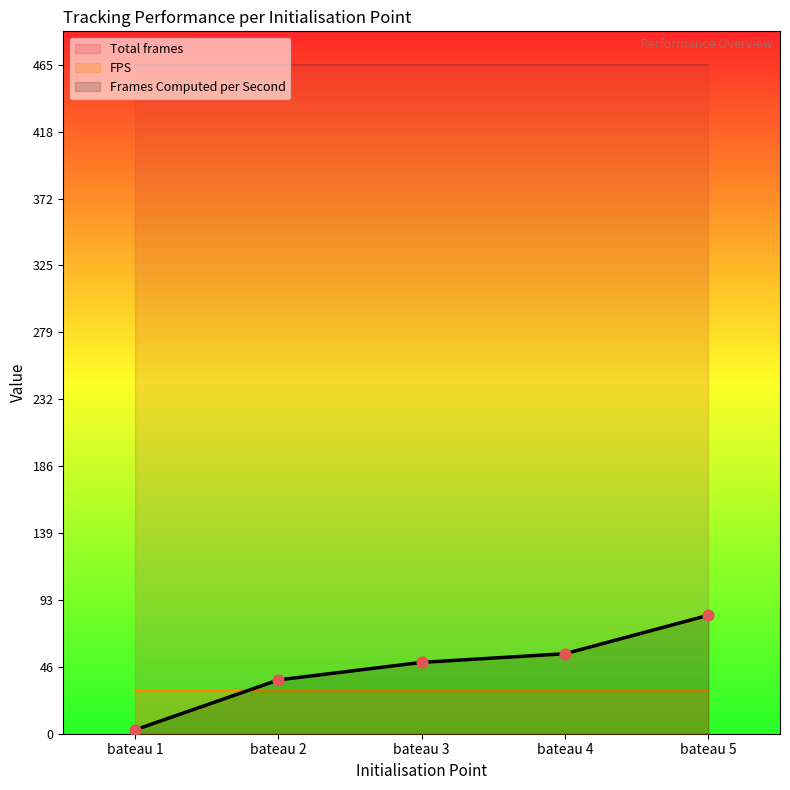

Which series reaches the maximum Y coordinate?

Total frames